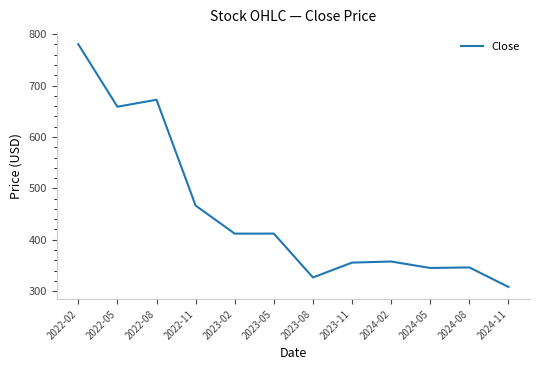

What is the change in value from 2022-11 to 2023-11?

-111.0